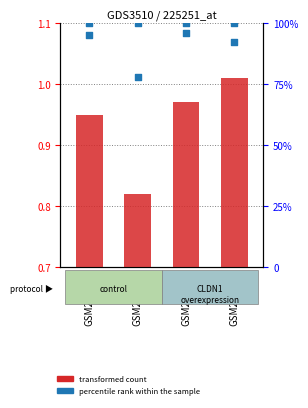

At how many categories does at least one series exceed 9?

4